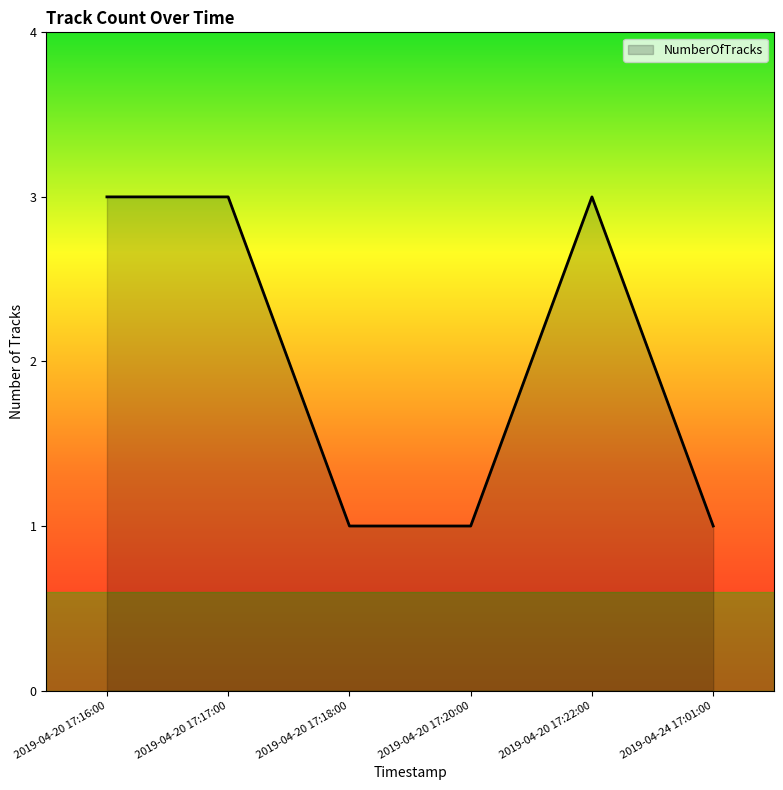

The chart shows a value of 3 at 2019-04-20 17:16:00. True or false?

True